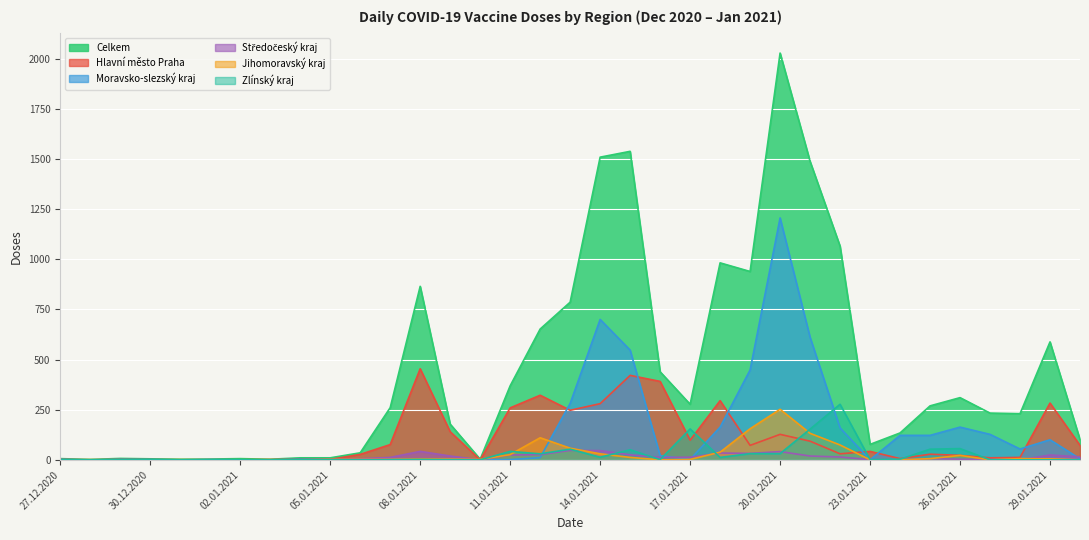

Between 27.12.2020 and 02.01.2021, which series saw the biggest shift?

Hlavní město Praha